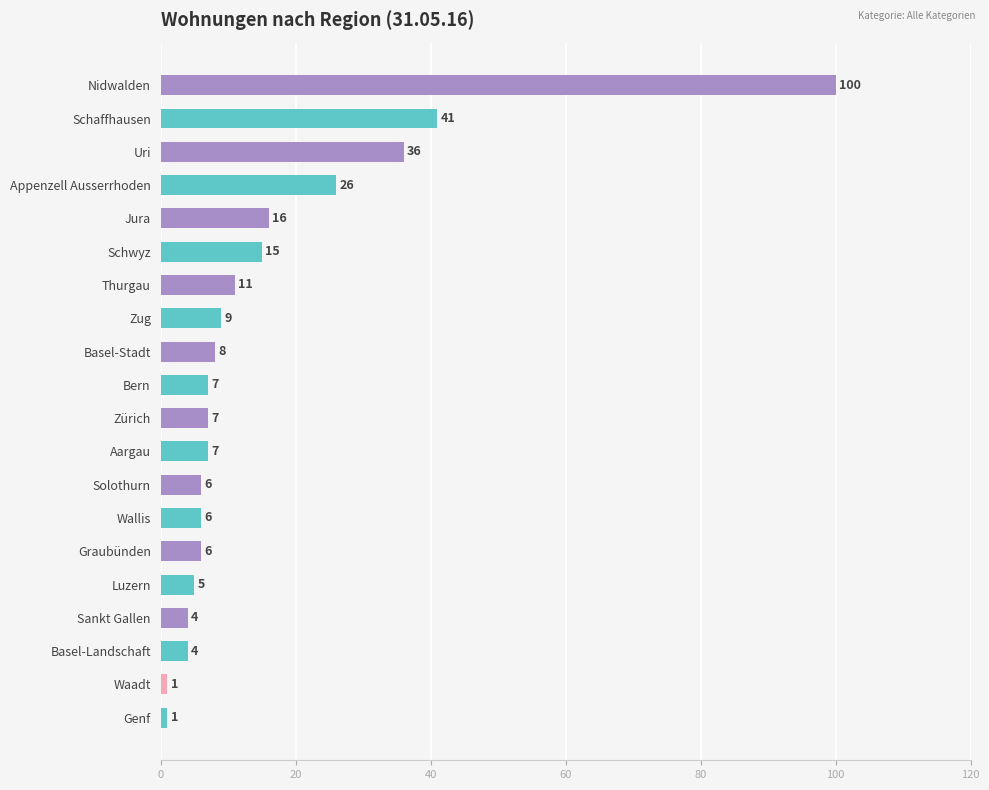

What is the label of the 10th bar from the bottom?

Zürich